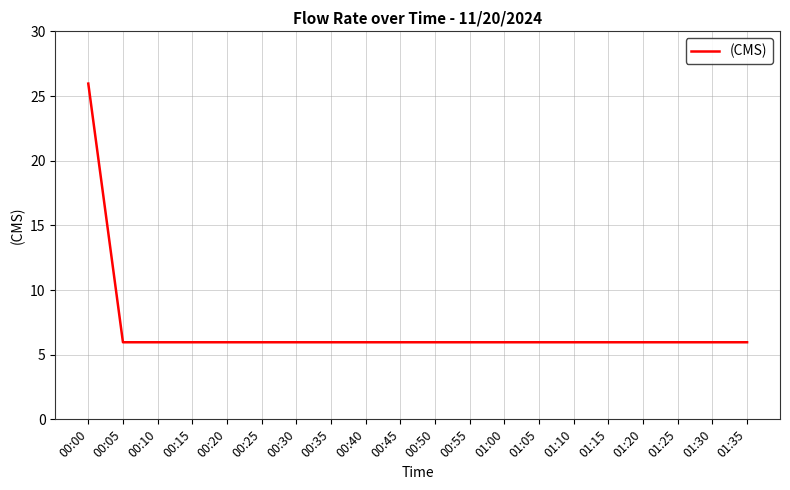

Reading left to right, list all the values displayed in this chart.

26.0	6.0	6.0	6.0	6.0	6.0	6.0	6.0	6.0	6.0	6.0	6.0	6.0	6.0	6.0	6.0	6.0	6.0	6.0	6.0